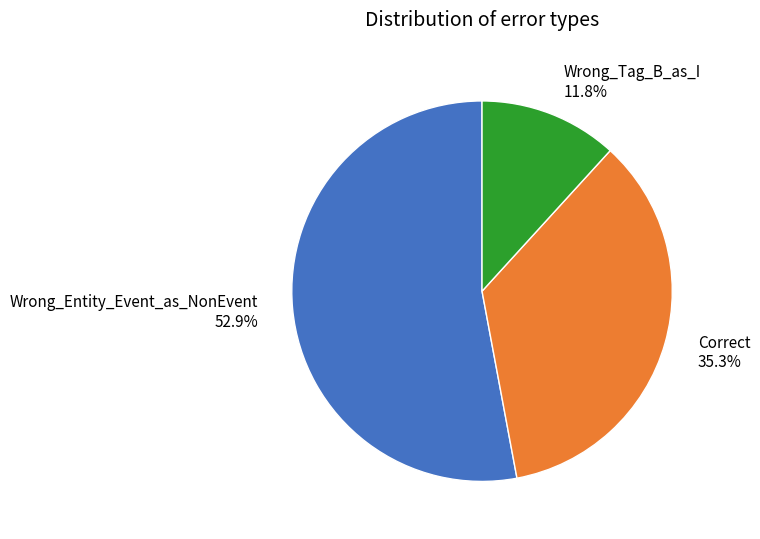

Is it true that Wrong_Tag_B_as_I is 26% of the pie?

False